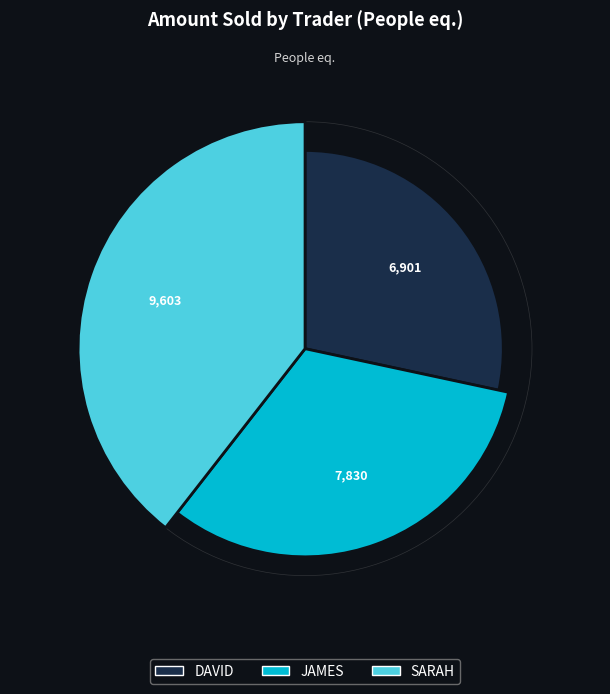

The DAVID slice represents 74% of the pie. True or false?

False